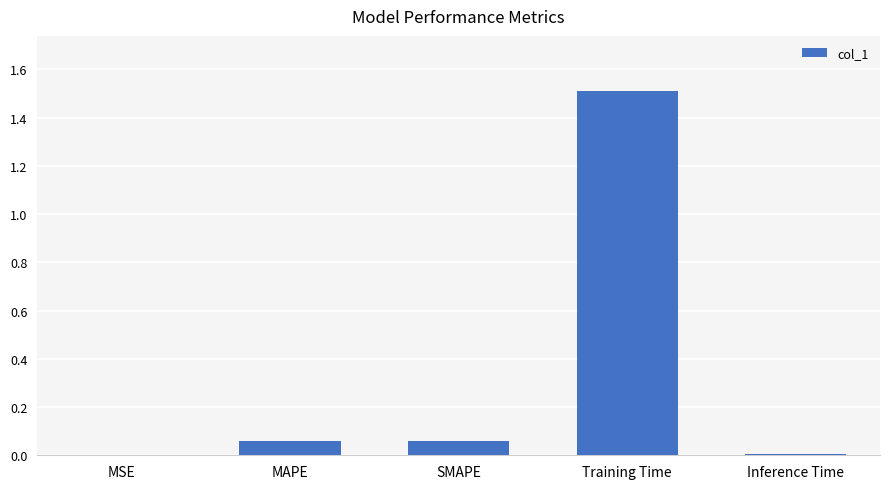

True or false: the data shows 1.5 at Training Time.

True